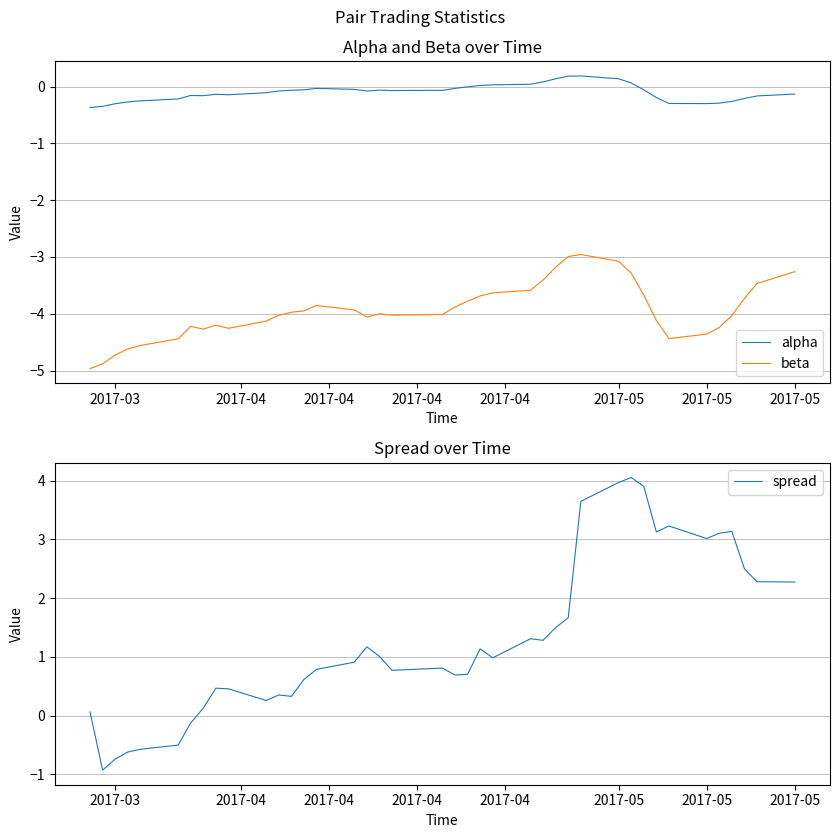

Rank the series by their maximum value, from highest to lowest.

spread, alpha, beta